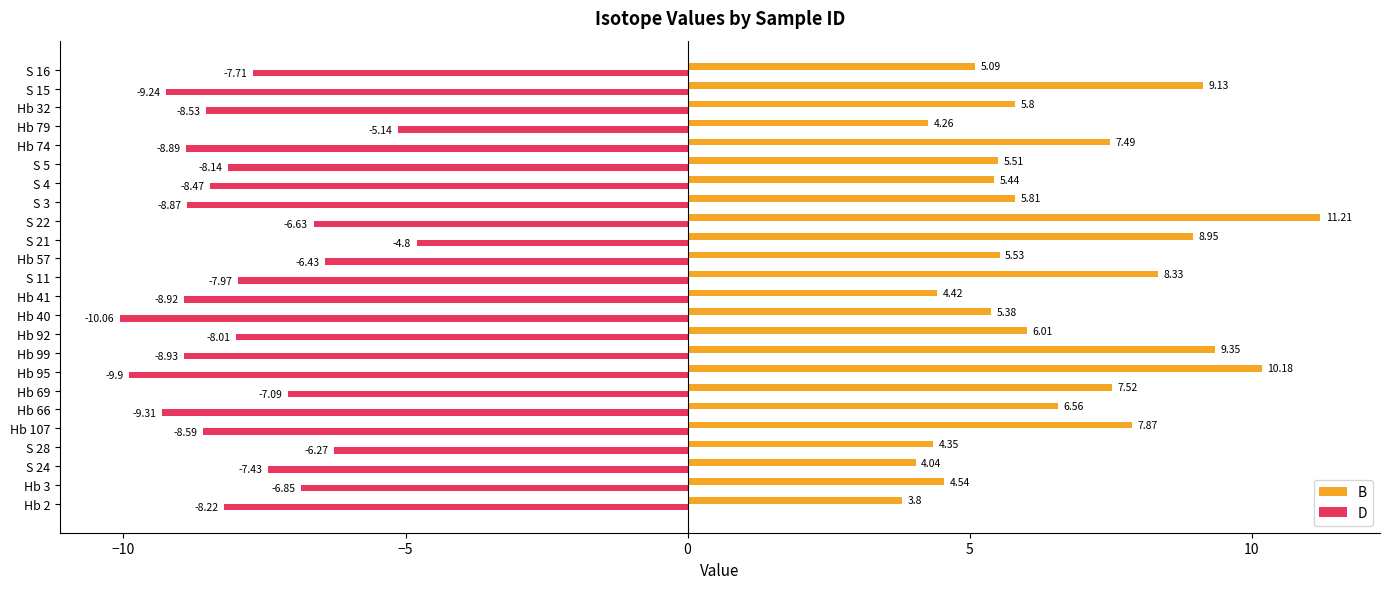

What is the difference between the maximum and second lowest values in the D series?

5.1